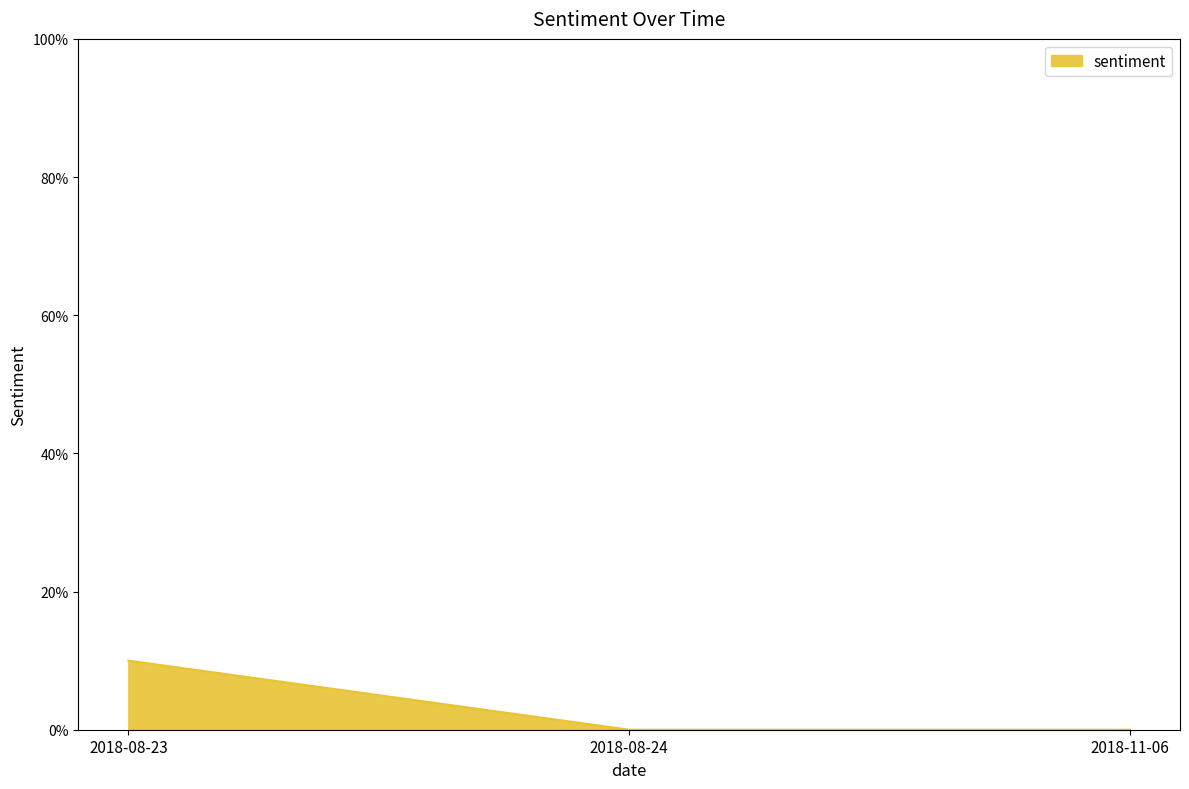

List the labels in order of value, largest first.

2018-08-23, 2018-08-24, 2018-11-06